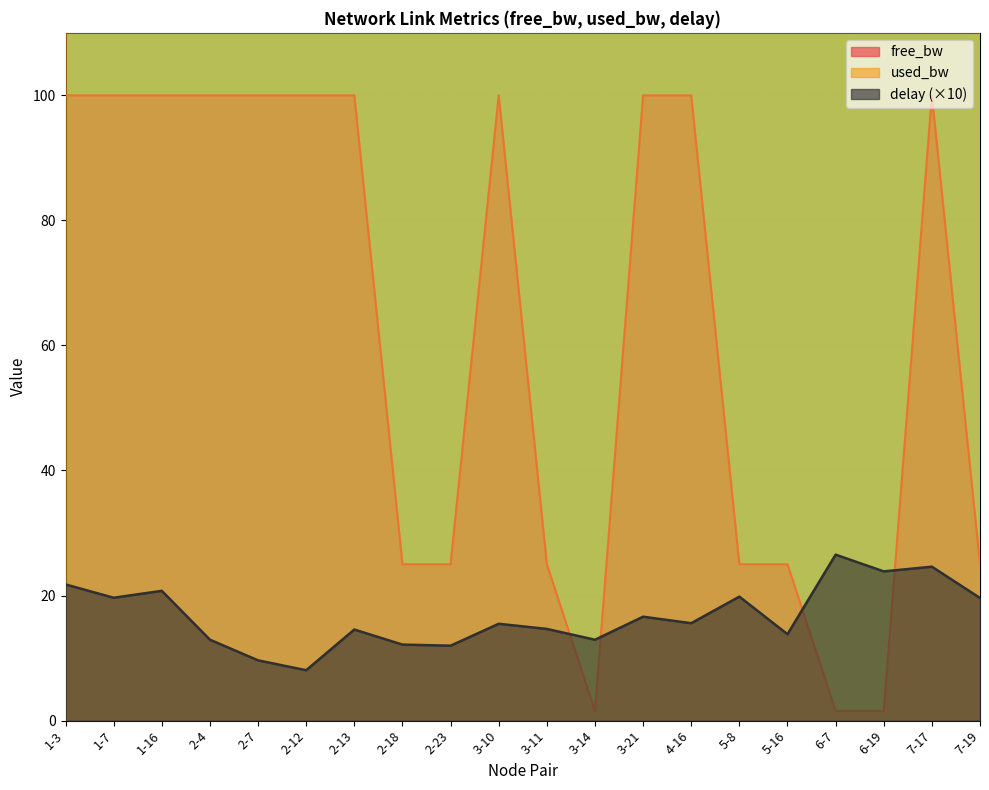

Reading left to right, extract all data points from this chart.

free_bw: 100.0	100.0	100.0	100.0	100.0	100.0	100.0	25.0	25.0	100.0	25.0	1.5	100.0	100.0	25.0	25.0	1.5	1.5	100.0	25.0
used_bw: 192.0	192.0	192.0	192.0	192.0	192.0	192.0	192.0	192.0	192.0	192.0	192.0	192.0	192.0	192.0	192.0	192.0	192.0	192.0	192.0
delay: 21.8	19.6	20.8	12.9	9.6	8.1	14.6	12.2	12.0	15.5	14.7	12.9	16.6	15.6	19.8	13.8	26.5	23.9	24.6	19.6